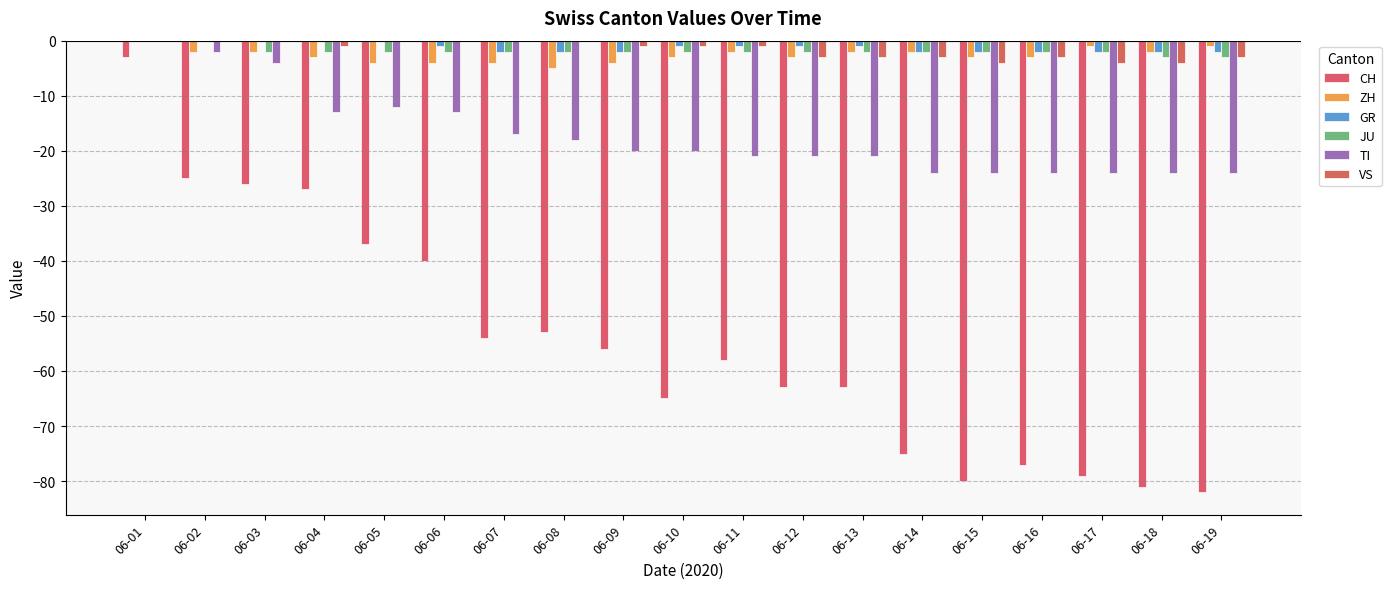

How many distinct data groups are displayed?

6